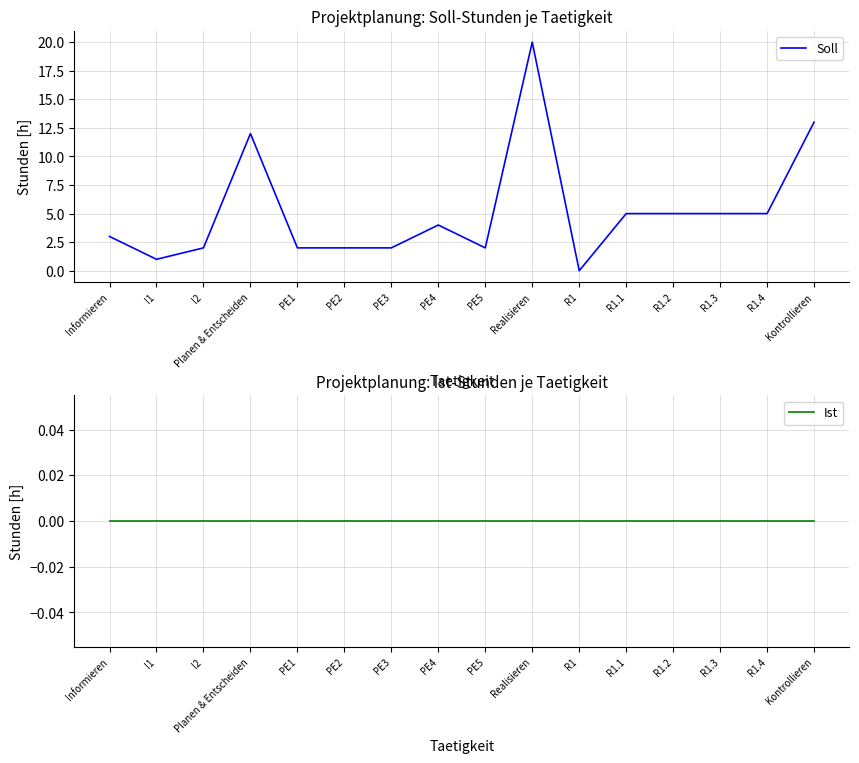

What are all the series names shown in the legend?

Soll, Ist